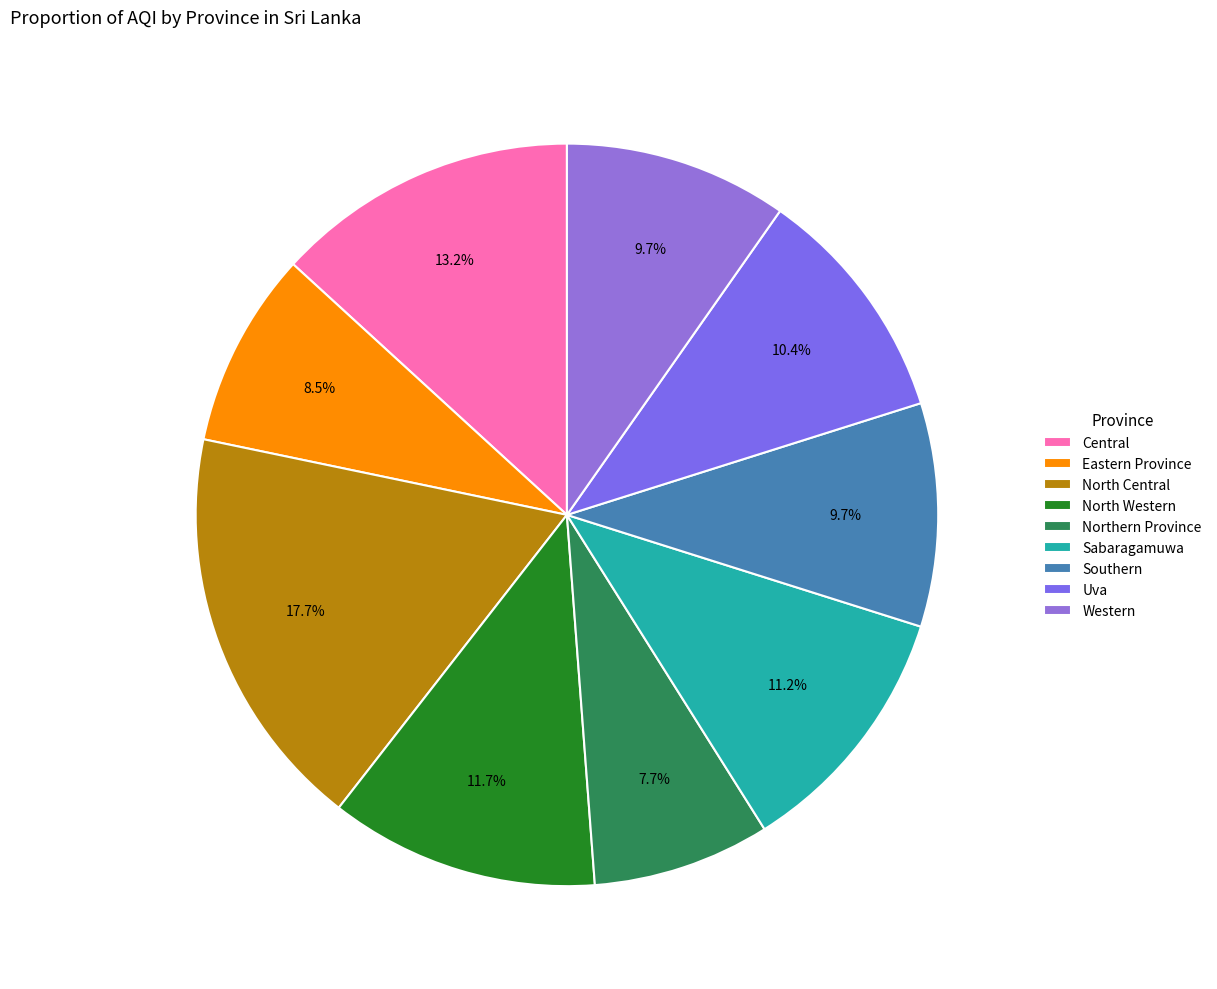

To the nearest percent, what is the difference between the Western and North Central slice percentages?

8%